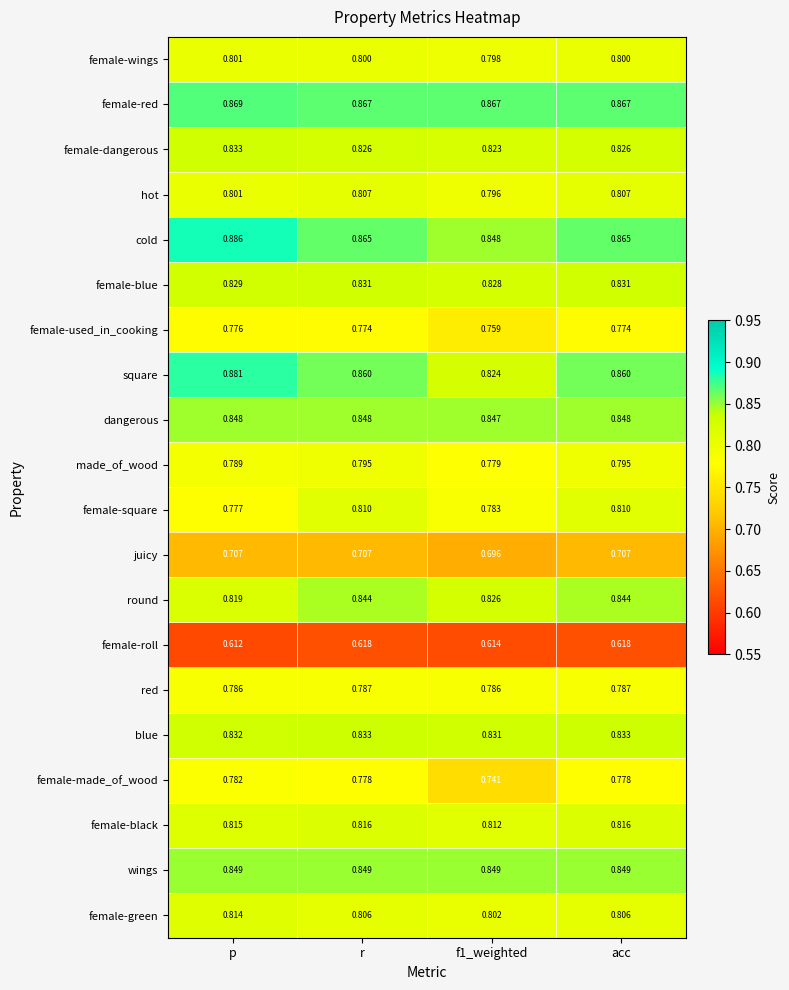

Which series changed the most between p and f1_weighted?

square